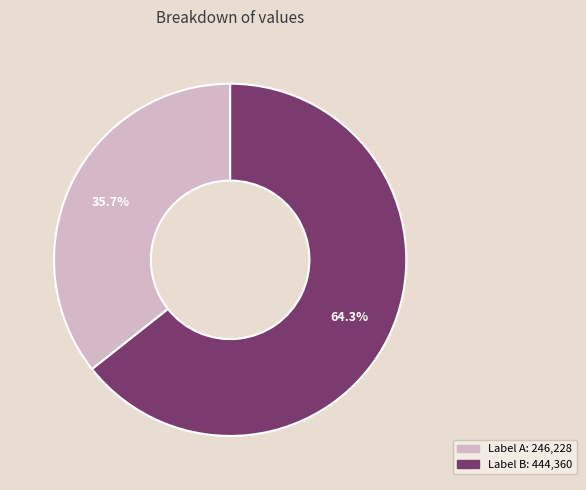

Is there any slice that represents more than half of the pie?

Yes